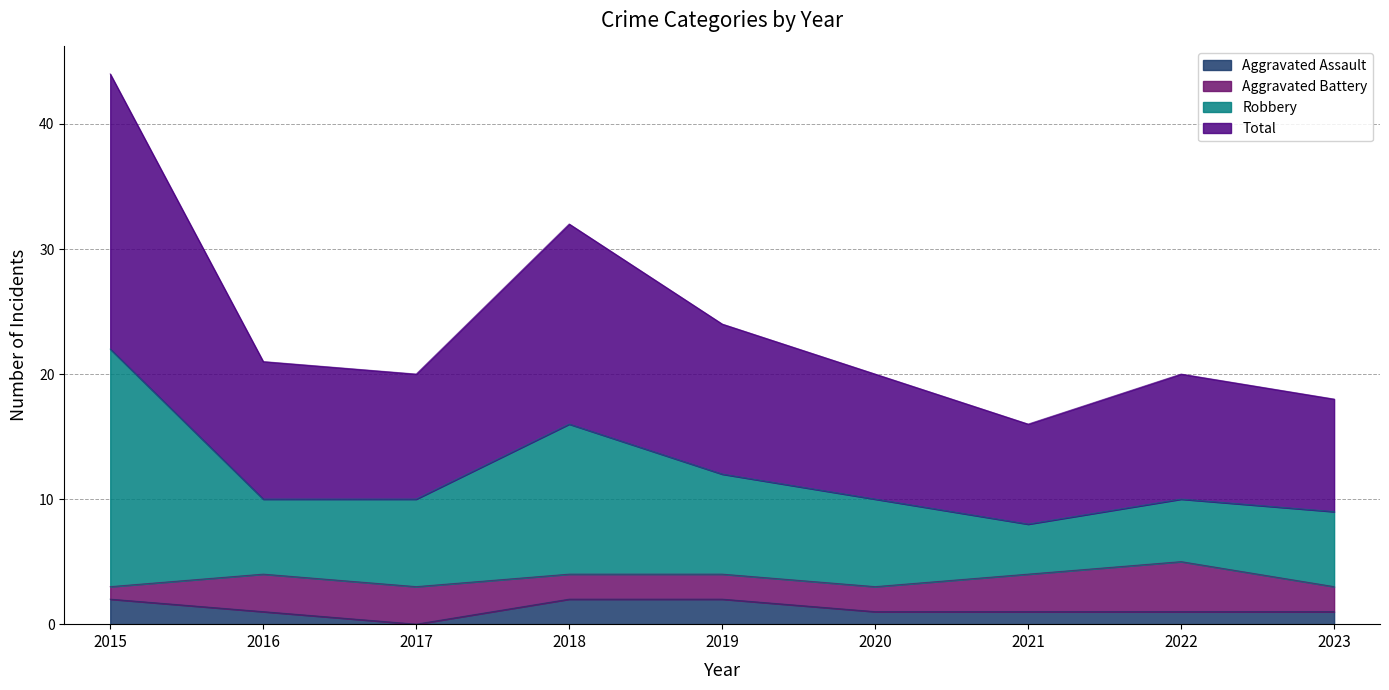

Which category has the lowest value in the Aggravated Assault series?

2017